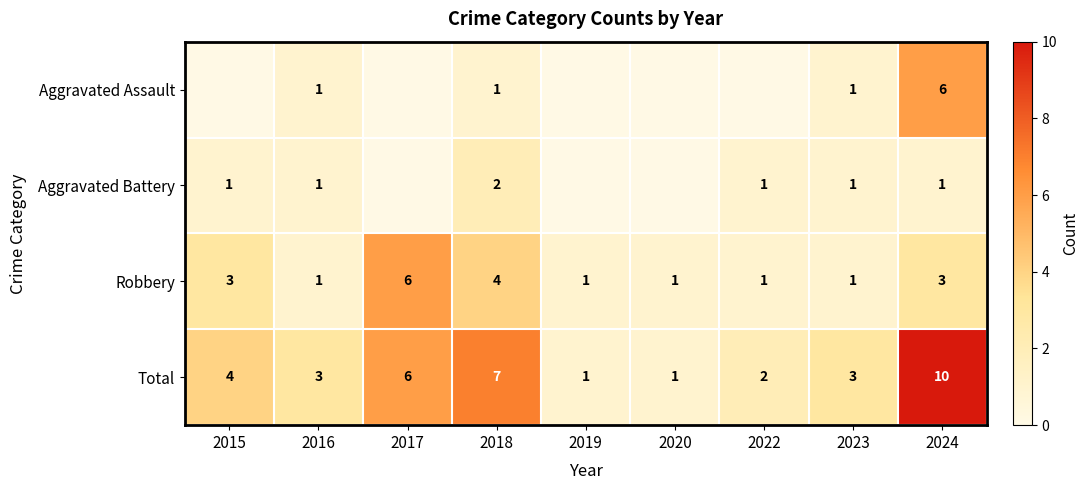

What is the sum of the Robbery values at 2024 and 2016?

4